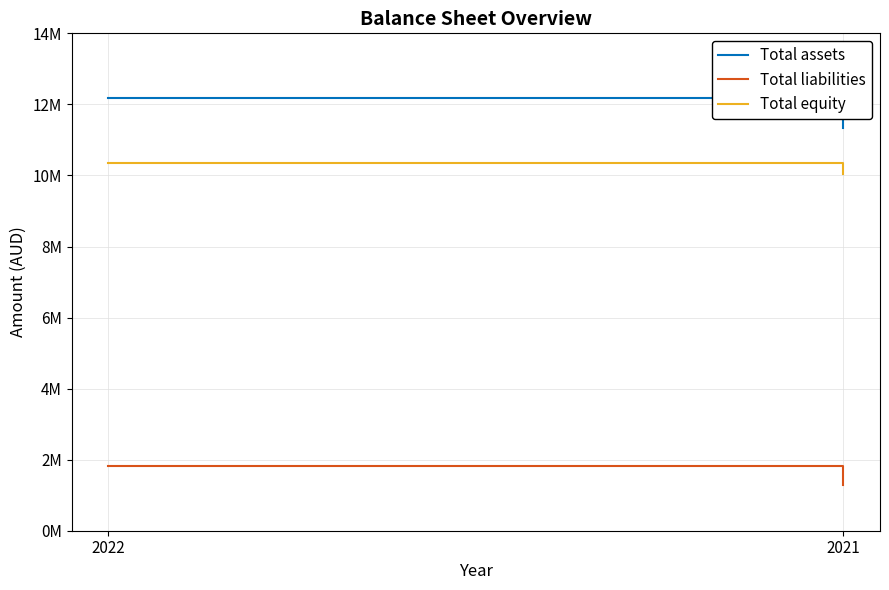

Which category has the lowest value in the Total liabilities series?

2021